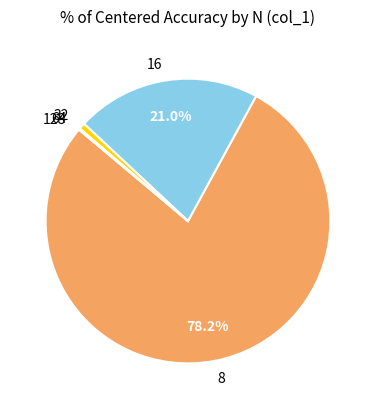

To the nearest percent, what portion does 32 represent?

1%